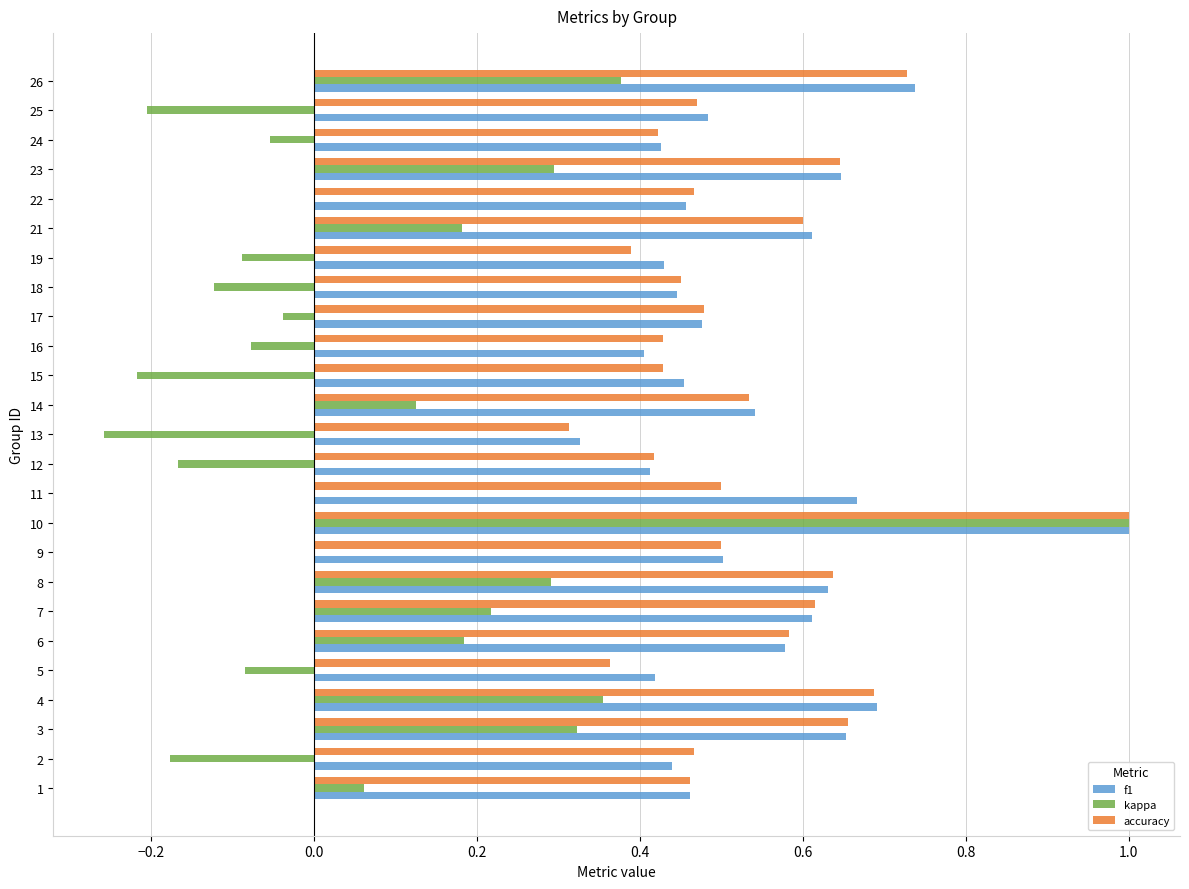

What is the maximum value shown in the chart?

1.0